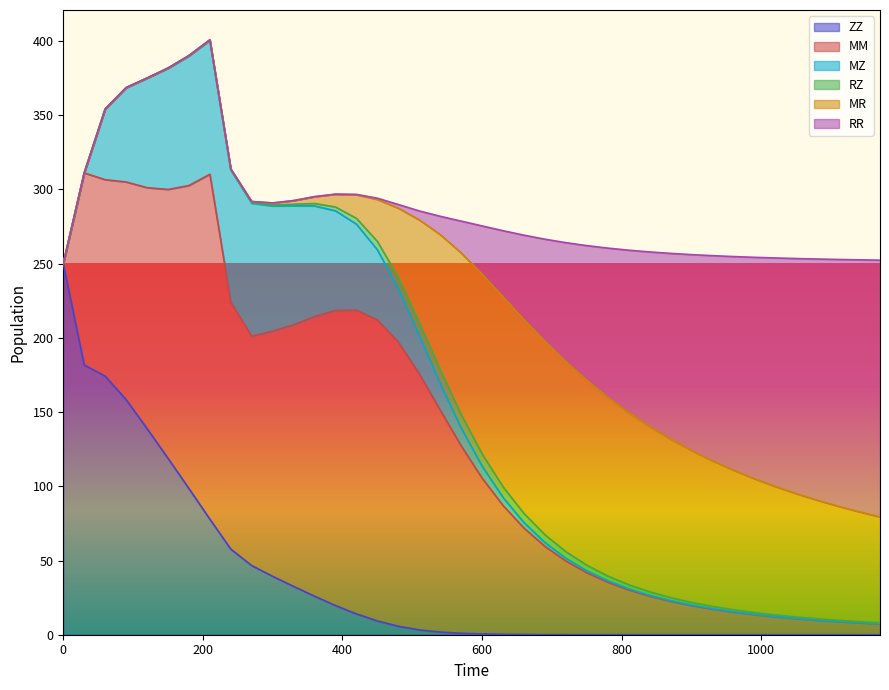

What value does the MR series have at 330?

2.5